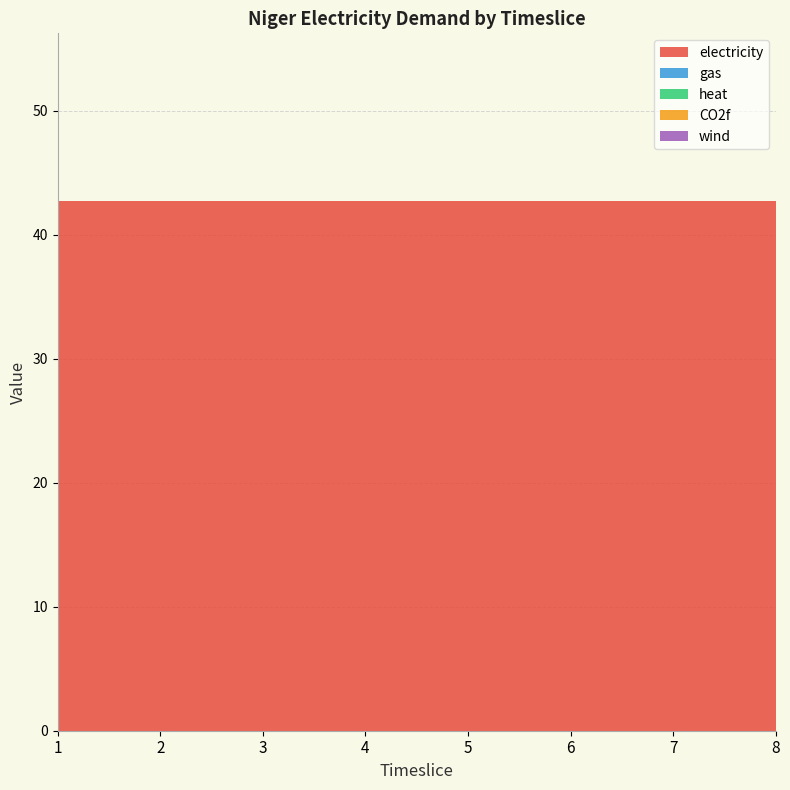

Reading left to right, transcribe all the data shown in this chart.

electricity: 1=42.7	2=42.7	3=42.7	4=42.7	5=42.7	6=42.7	7=42.7	8=42.7
gas: 1=0.0	2=0.0	3=0.0	4=0.0	5=0.0	6=0.0	7=0.0	8=0.0
heat: 1=0.0	2=0.0	3=0.0	4=0.0	5=0.0	6=0.0	7=0.0	8=0.0
CO2f: 1=0.0	2=0.0	3=0.0	4=0.0	5=0.0	6=0.0	7=0.0	8=0.0
wind: 1=0.0	2=0.0	3=0.0	4=0.0	5=0.0	6=0.0	7=0.0	8=0.0